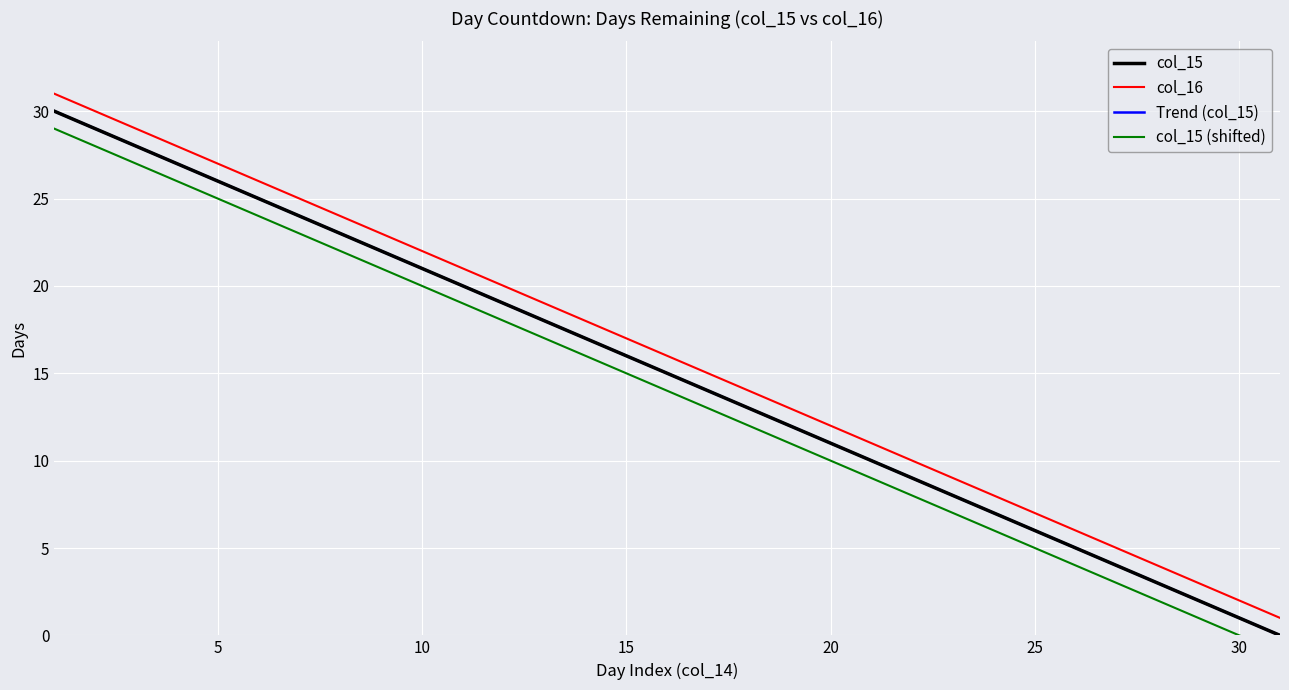

What is the sum of all col_16 values?

496.0